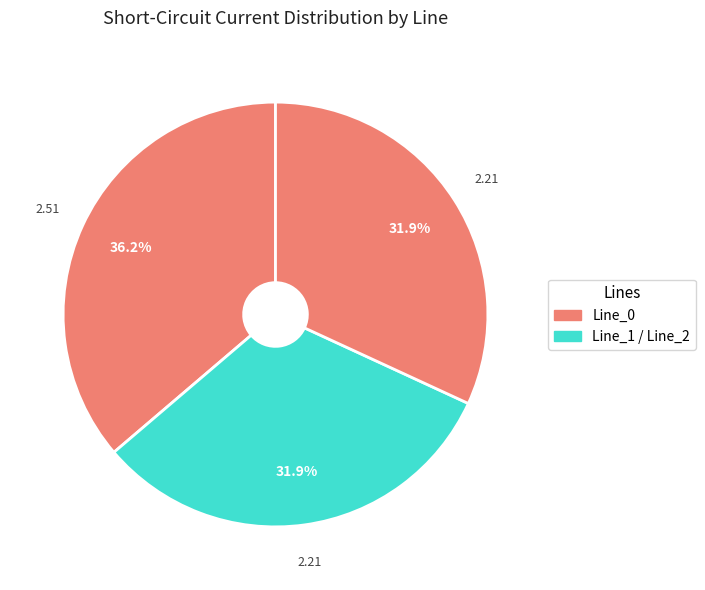

How many slices are in this pie chart?

3